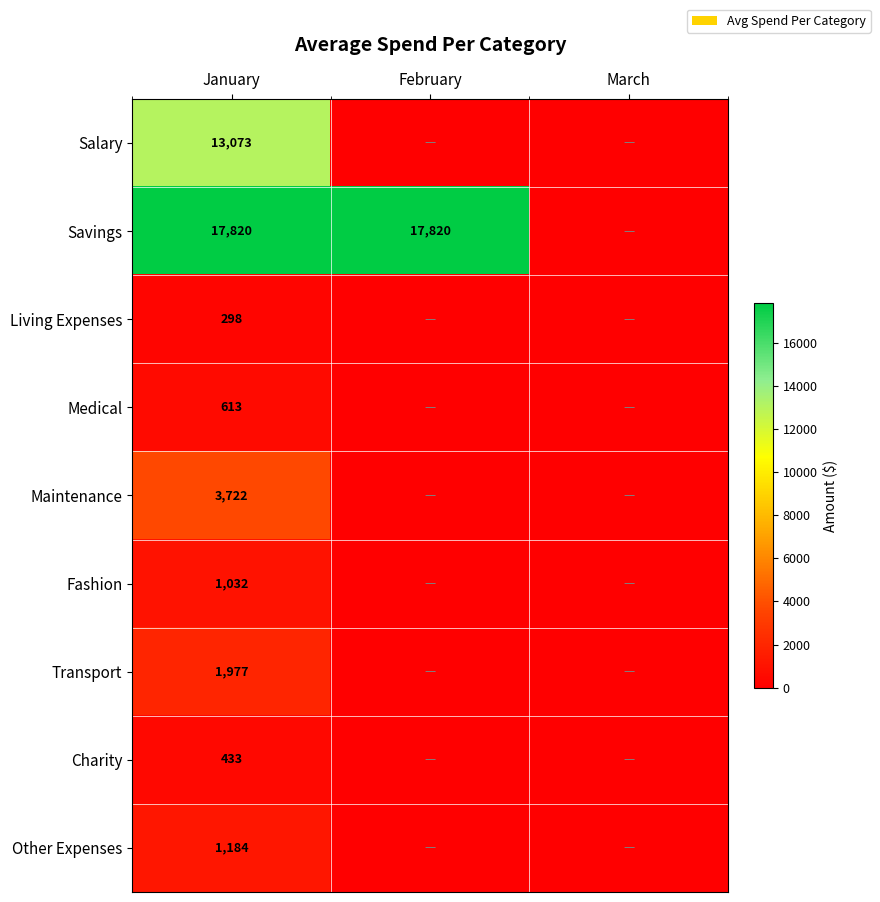

The Salary series shows 6452 at January. True or false?

False